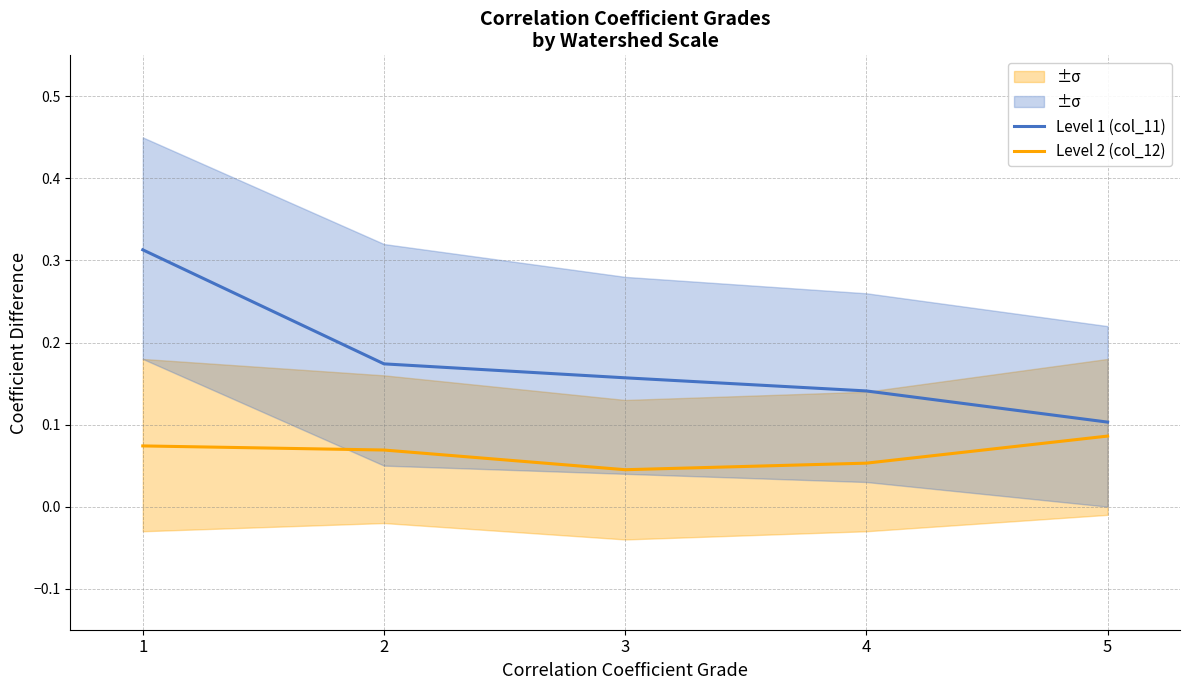

Which category has the highest value across all series?

1